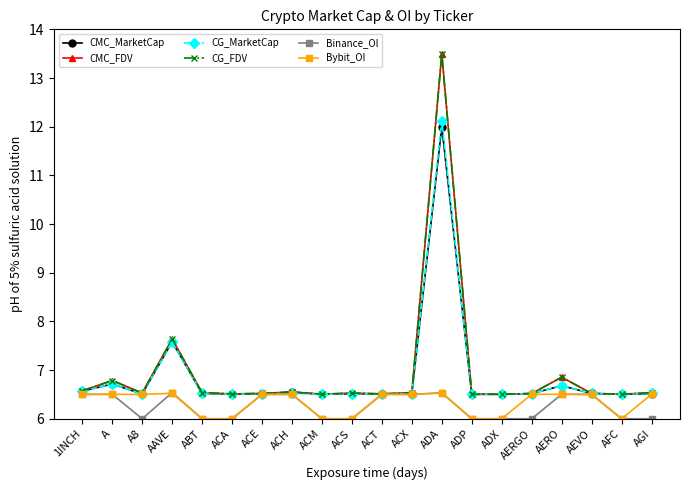

At which category is the sum across all series the highest?

ADA